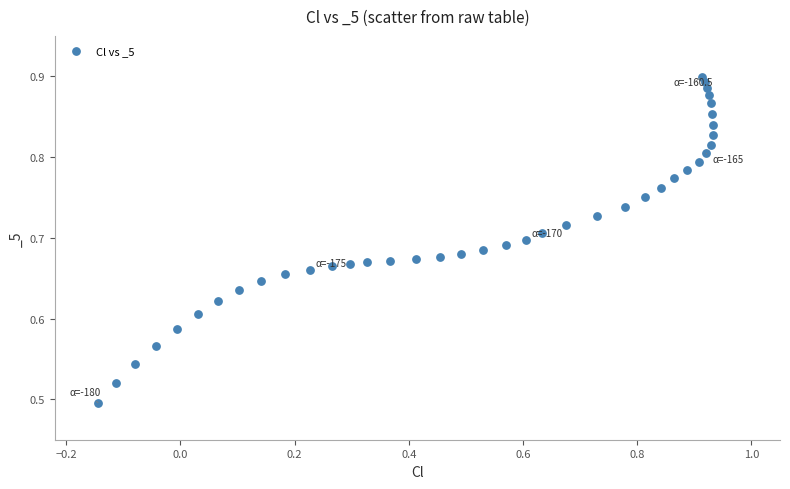

What is the range of X values (max minus min)?

1.1